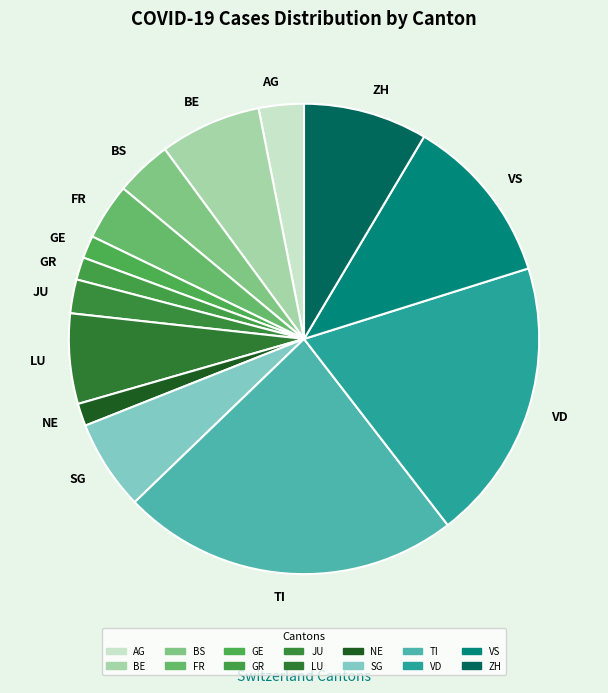

Does JU represent more than half of the total?

No